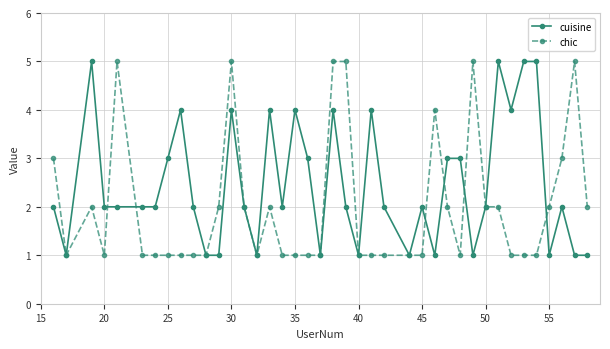

True or false: cuisine has more than 1 points higher than both neighbors.

True